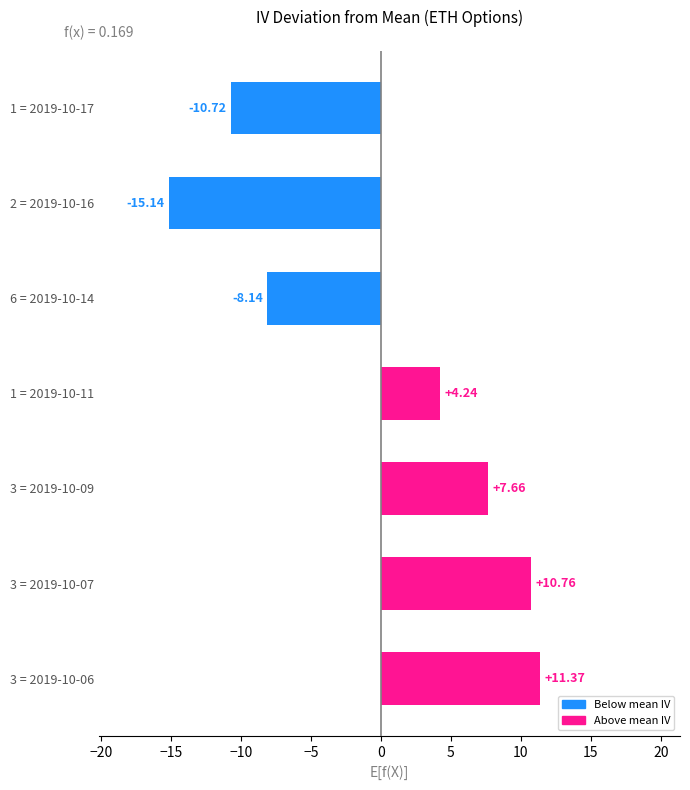

Rank the categories by value from lowest to highest.

2 = 2019-10-16, 1 = 2019-10-17, 6 = 2019-10-14, 1 = 2019-10-11, 3 = 2019-10-09, 3 = 2019-10-07, 3 = 2019-10-06